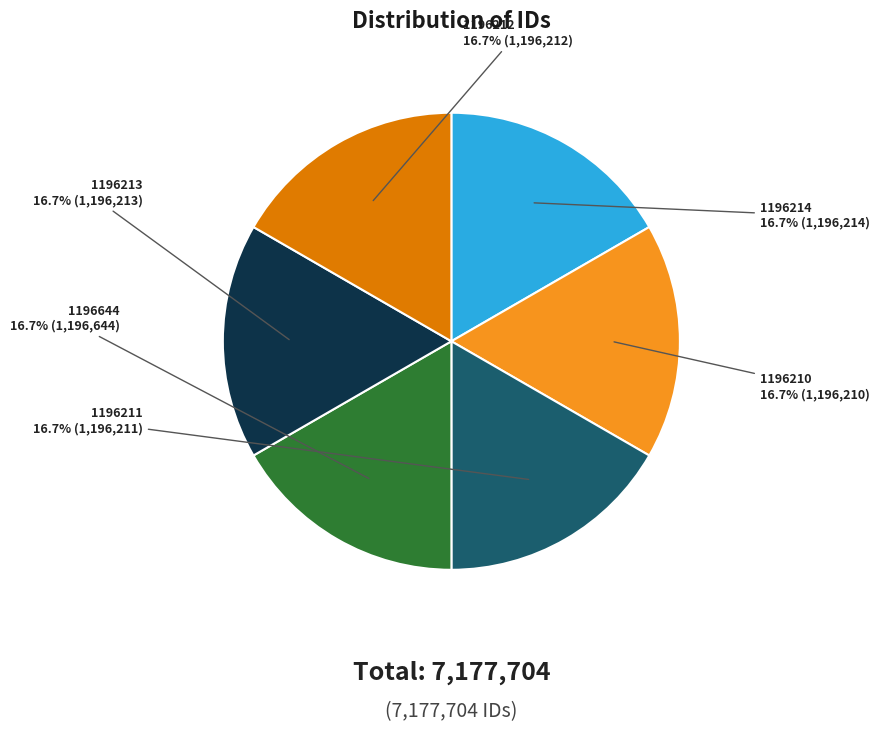

How many segments does this pie chart have?

6